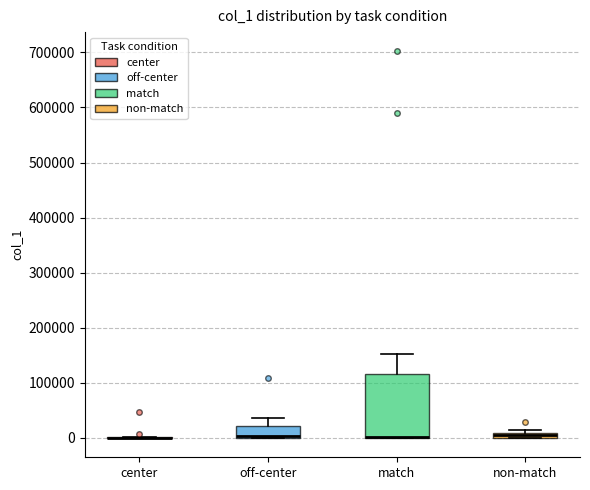

Where is the upper edge of the box for match on the y-axis? The values are not printed on the chart, so give them approximately, as read against the axis.

120000